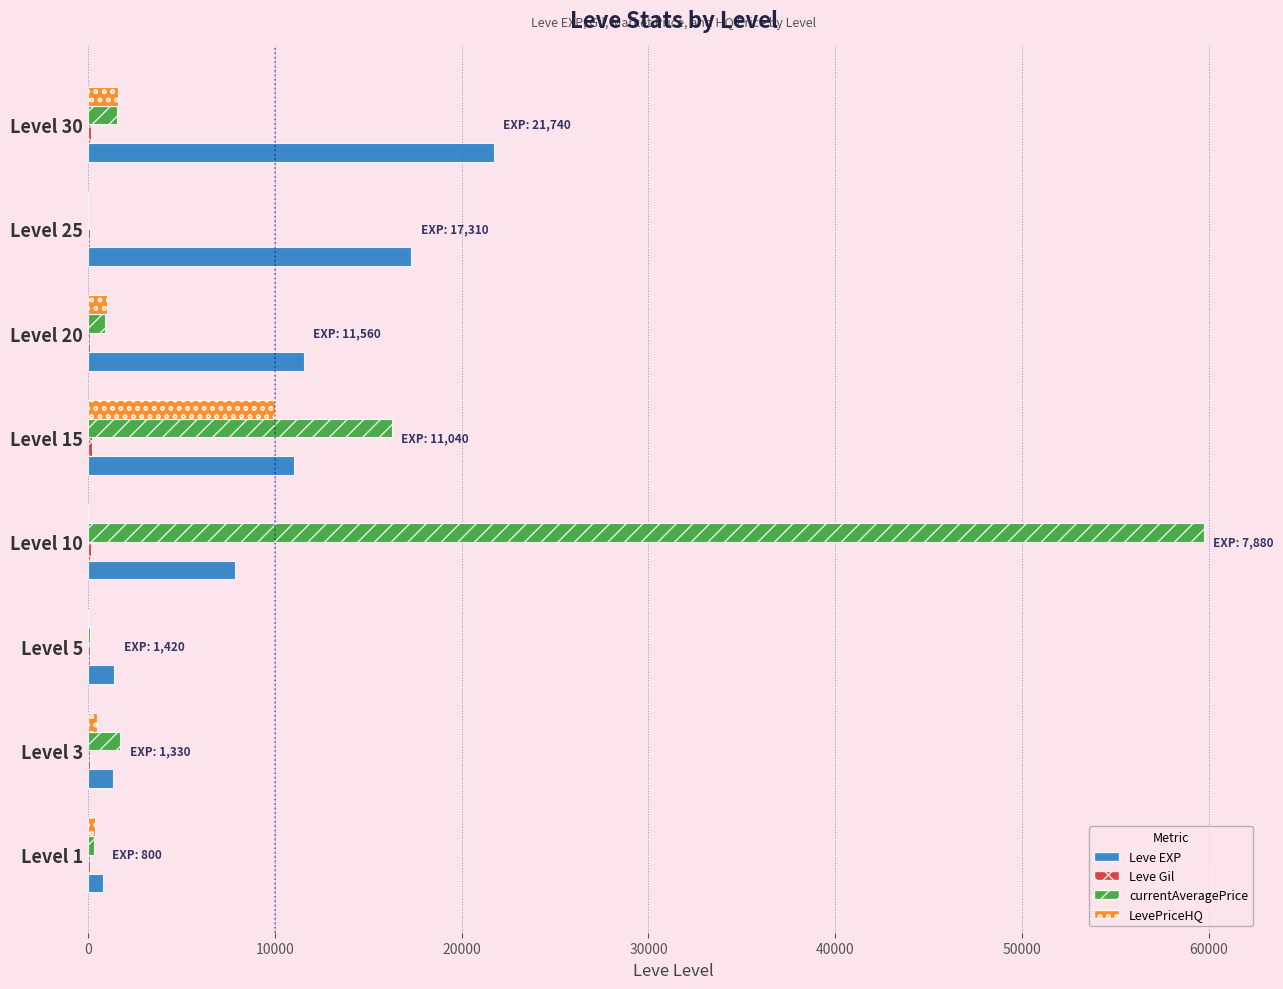

At which category is the sum across all series the highest?

Level 10